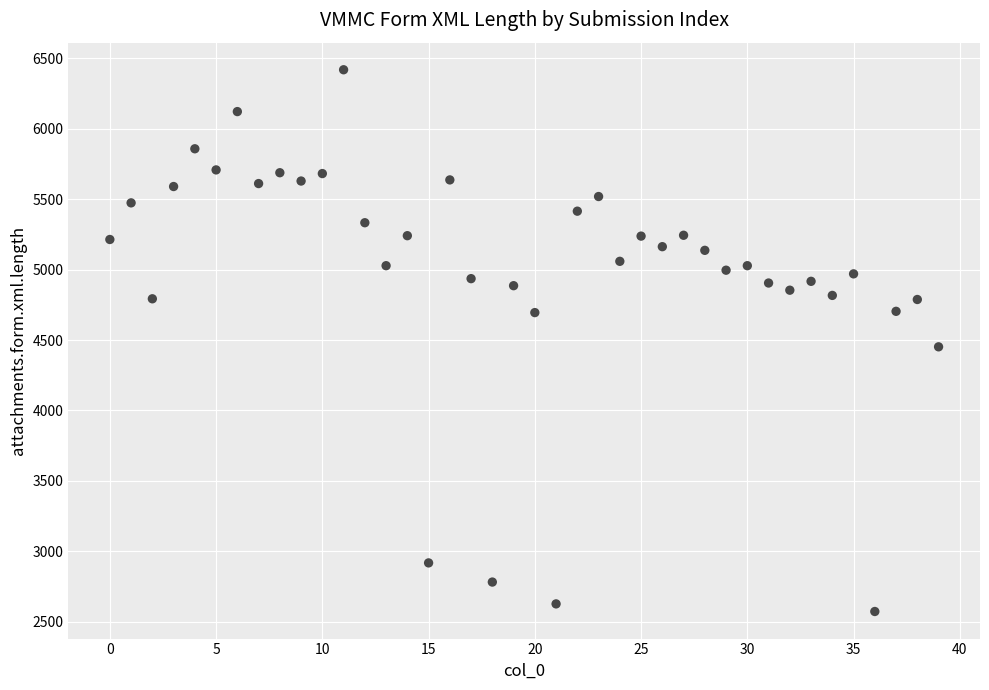

What is the range of Y values (max minus min)?

3846